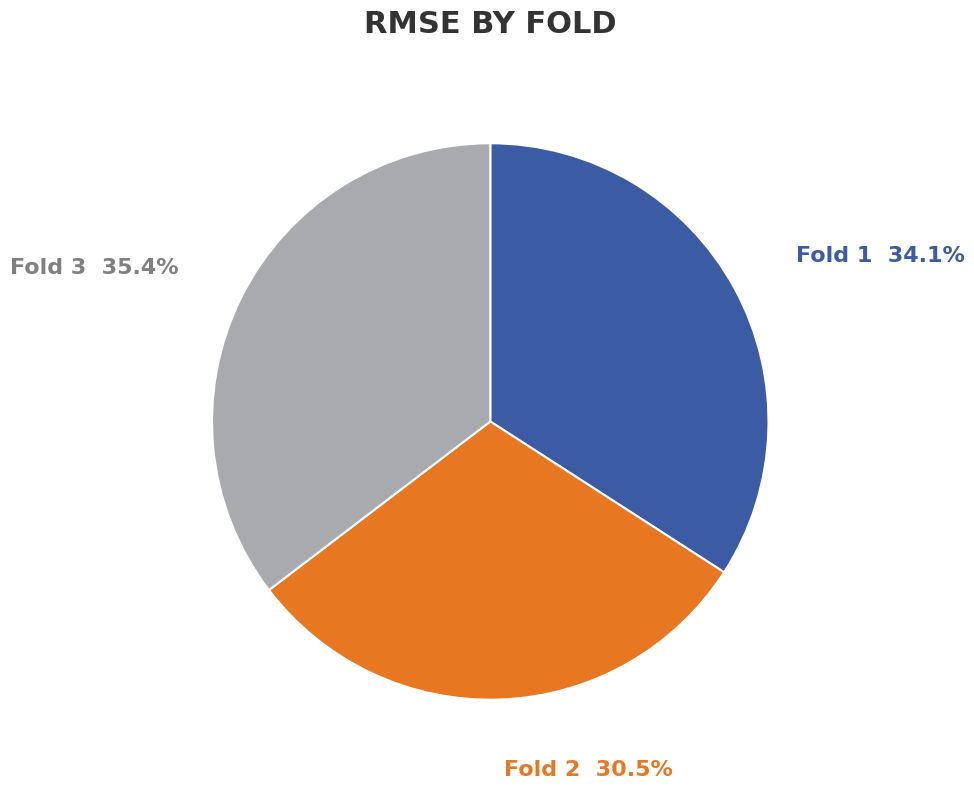

Approximately how many times larger is the value at Fold 3 compared to Fold 1?

1.0